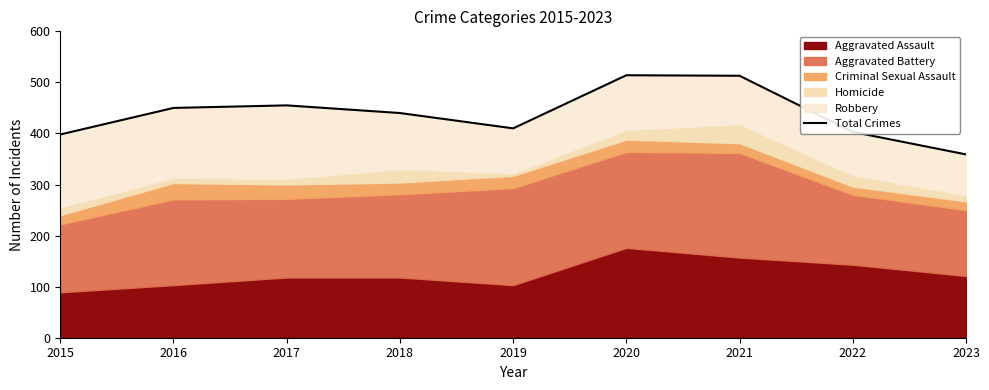

What is the change in value from 2017 to 2023?

-96